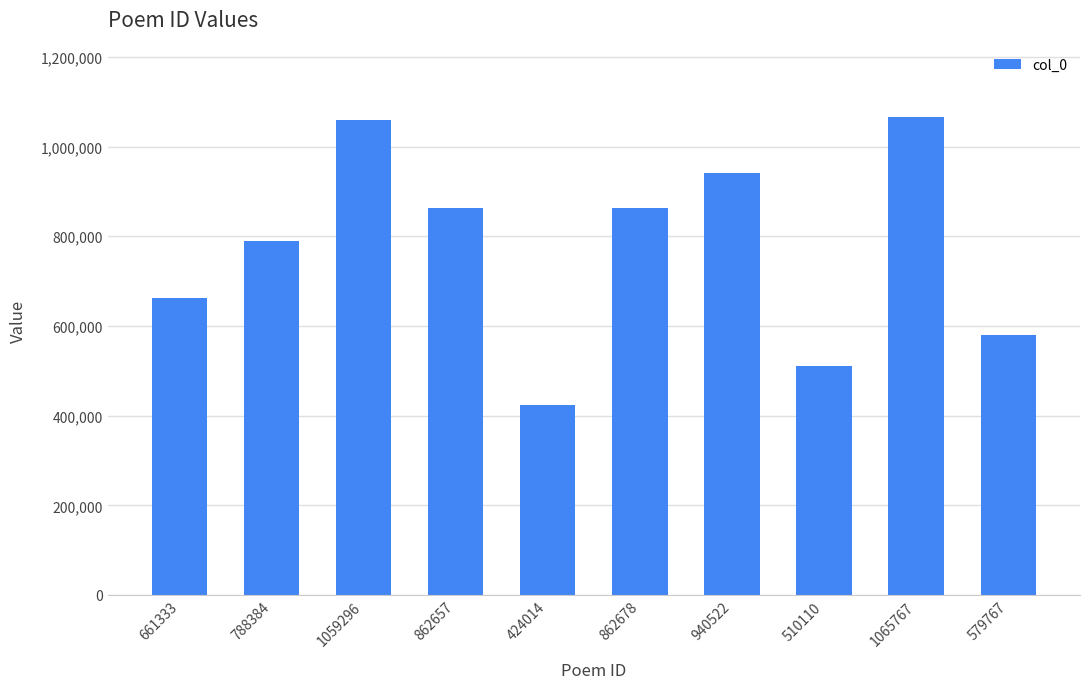

At which label is the value closest to 744890?

788384